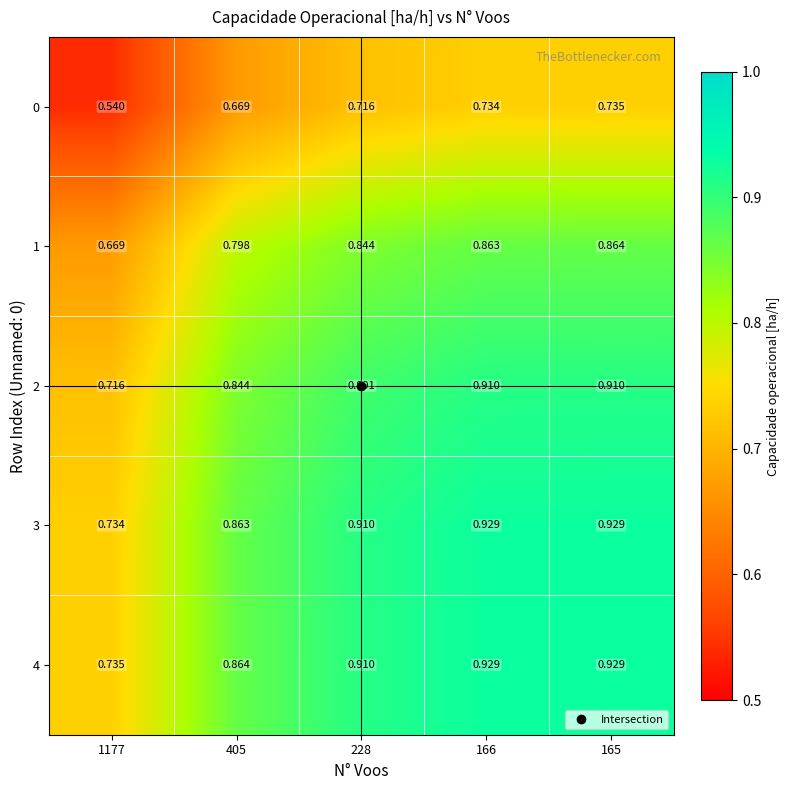

Is the value of 4 at 1177 greater than the value of 3 at 228?

No